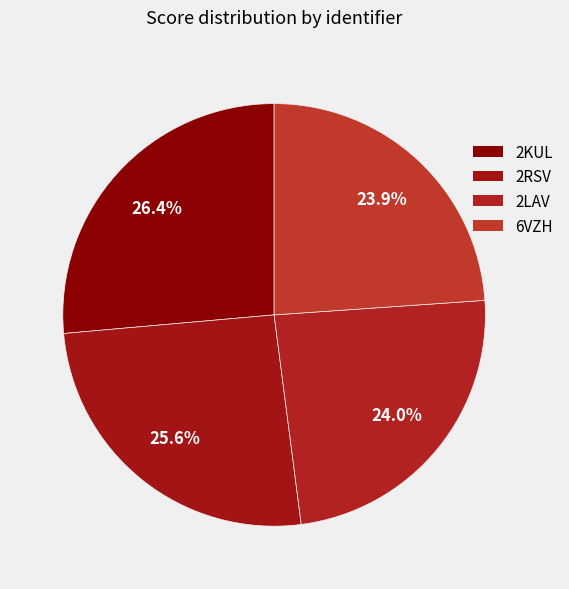

The 2KUL slice represents 26% of the pie. True or false?

True